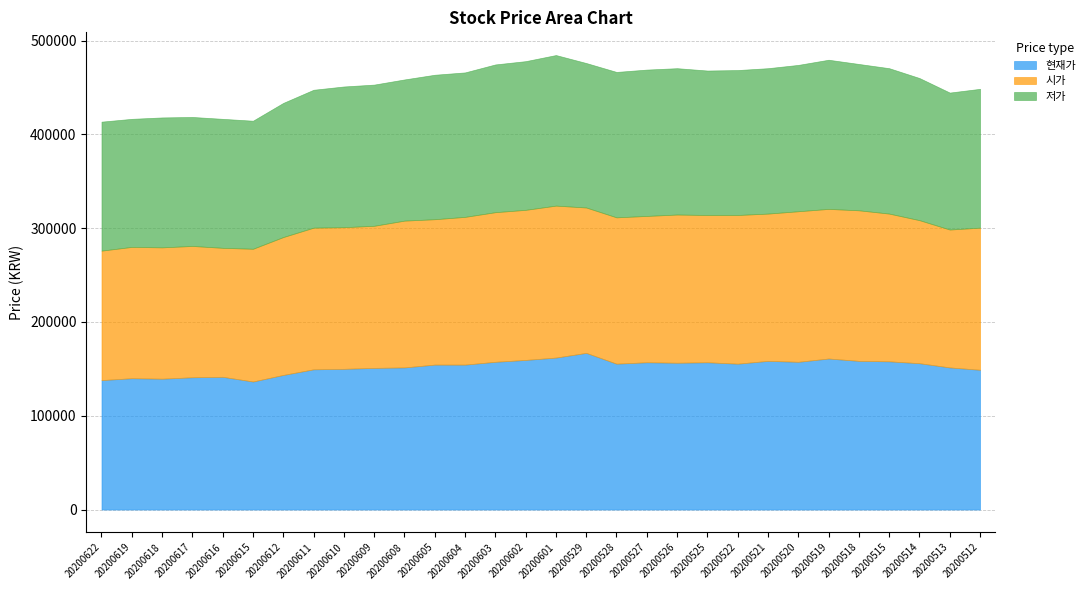

How many lines are shown in the chart?

3